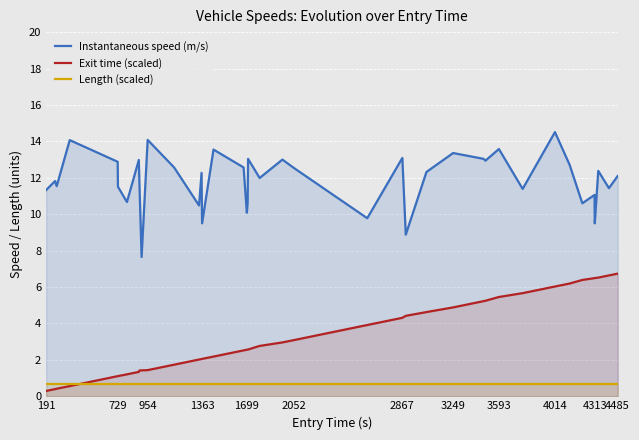

At how many categories does at least one series exceed 12?

21